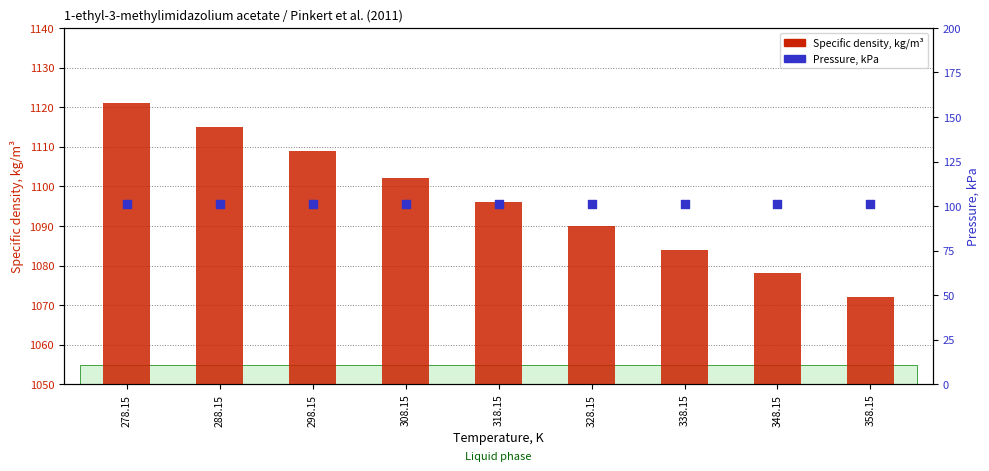

Is the value of Specific density, kg/m³ at 338.15 greater than the value of Pressure, kPa at 288.15?

Yes